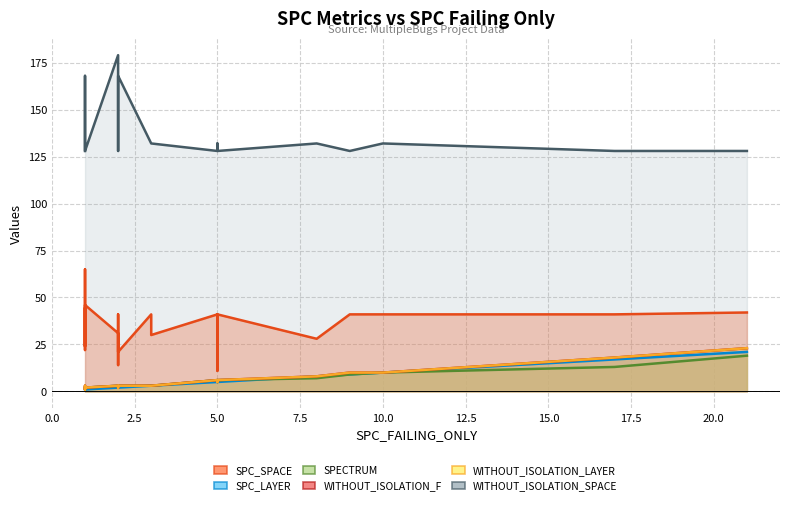

What is the sum of all SPC_LAYER values?

108